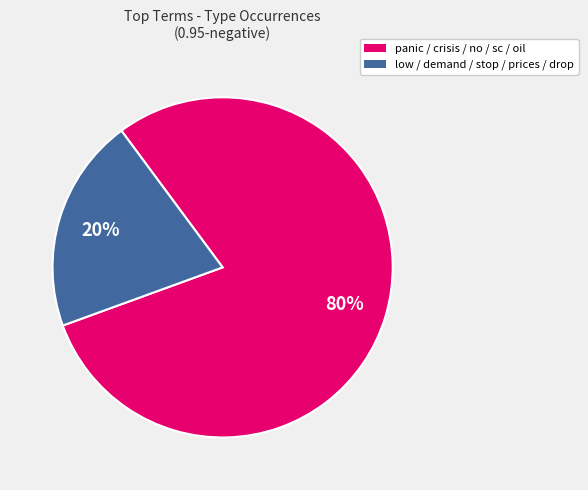

Is there any slice that represents more than half of the pie?

Yes